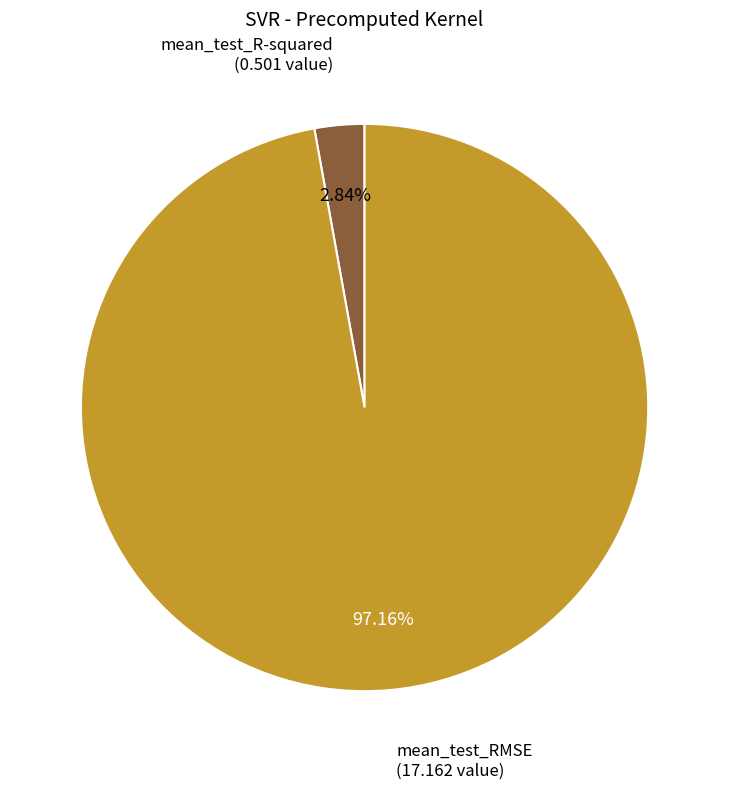

To the nearest percent, what is the combined percentage of mean_test_R-squared and mean_test_RMSE?

100%